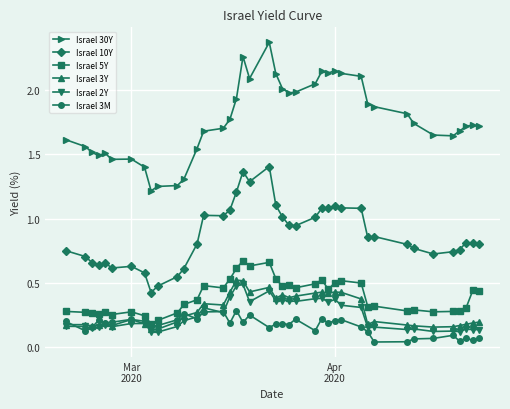

True or false: Israel 5Y has more than 2 points higher than both neighbors.

True